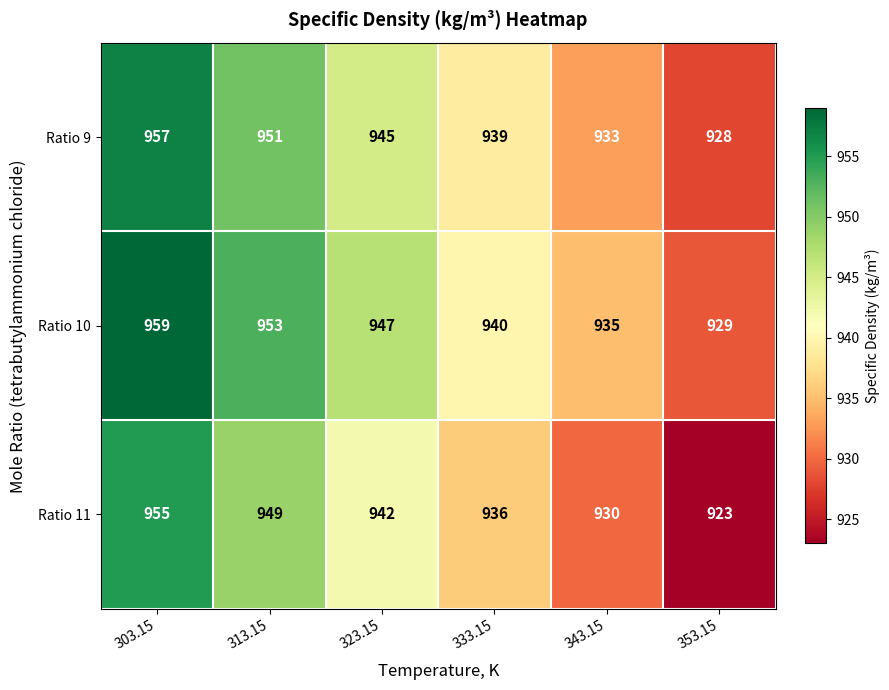

What is the minimum value shown in the chart?

923